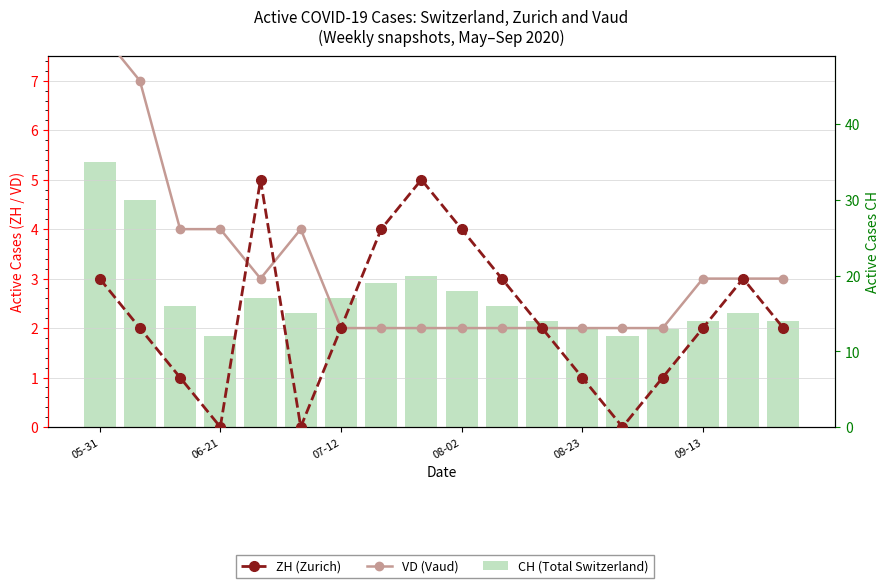

The ZH (Zurich) series shows 7 at 8. True or false?

False